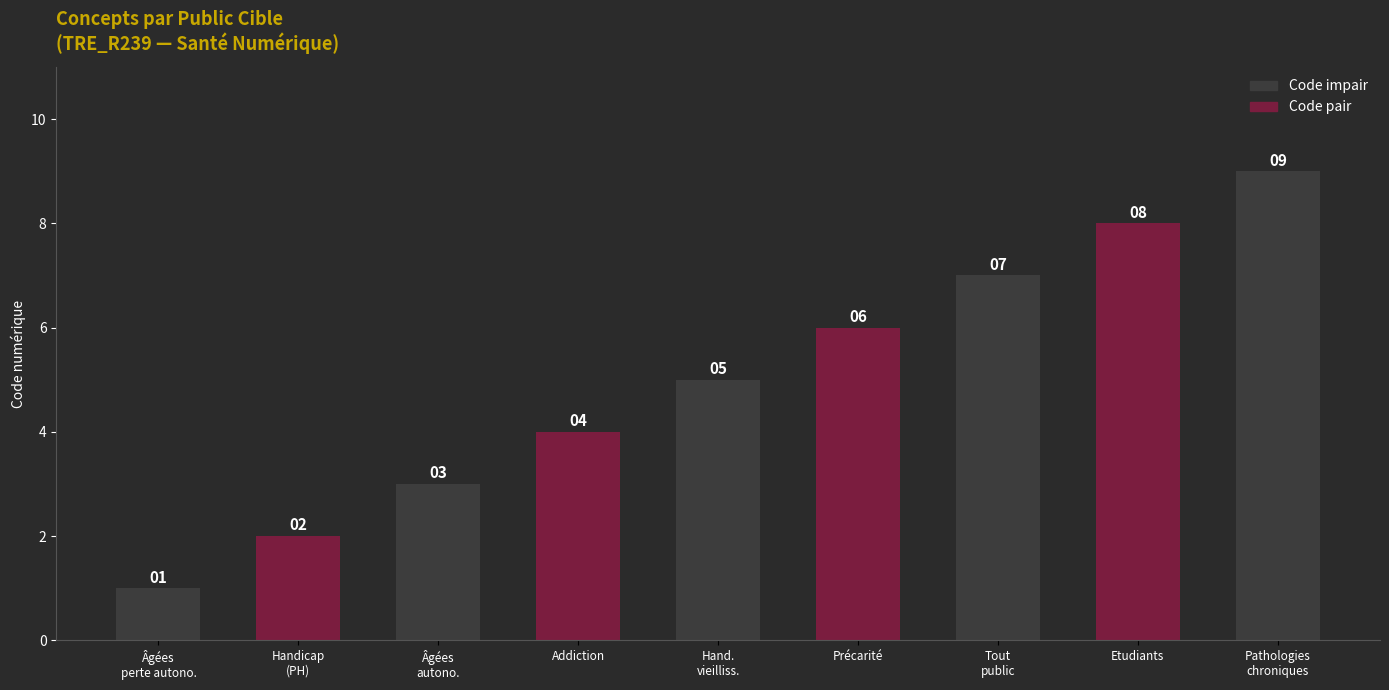

How many categories are shown in the chart?

9